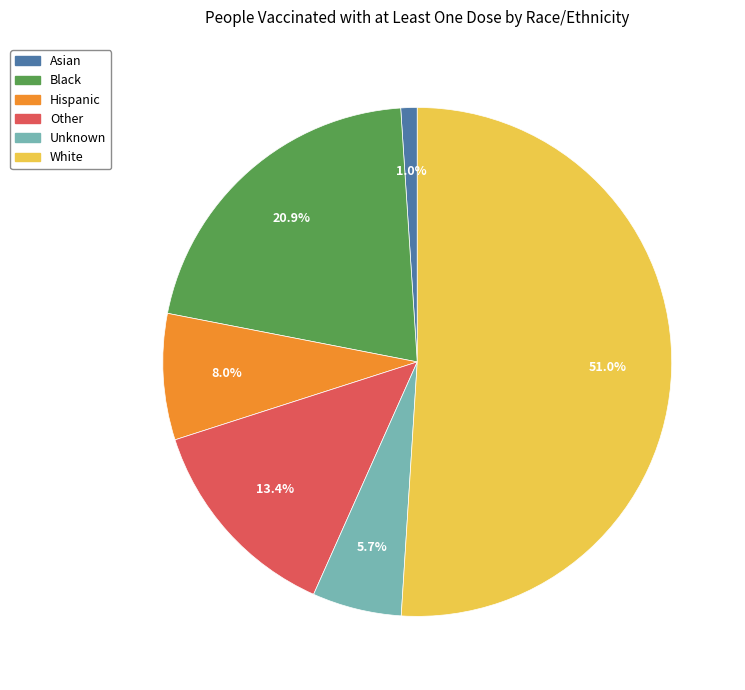

To the nearest percent, what portion does Unknown represent?

6%